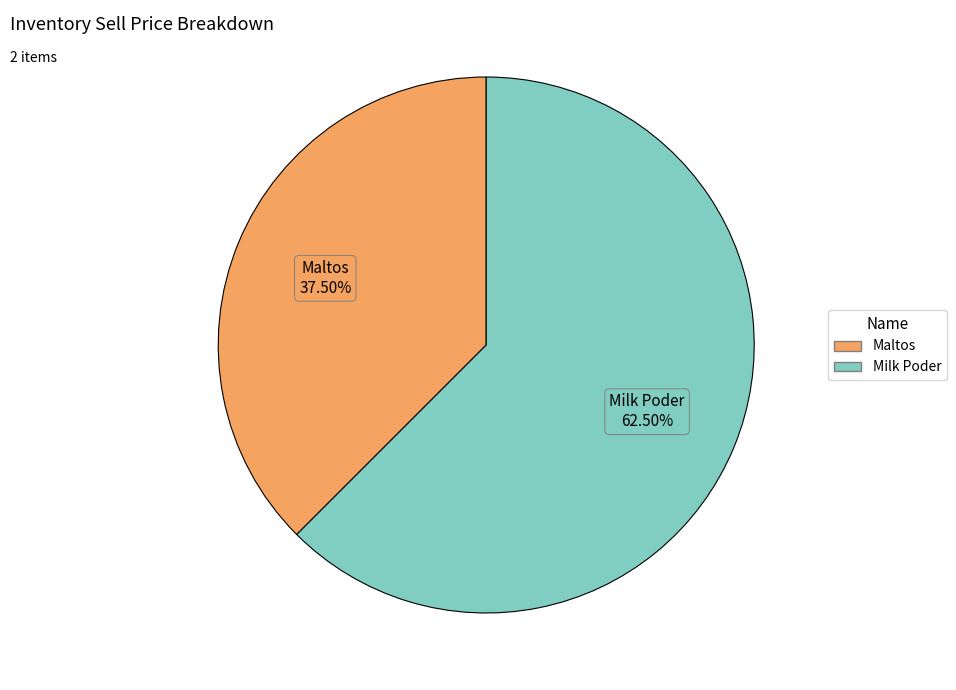

What is the majority slice?

Milk Poder